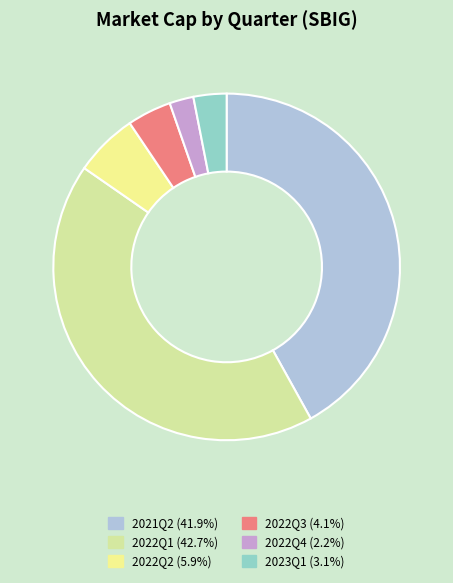

The 2022Q1 slice represents 35% of the pie. True or false?

False